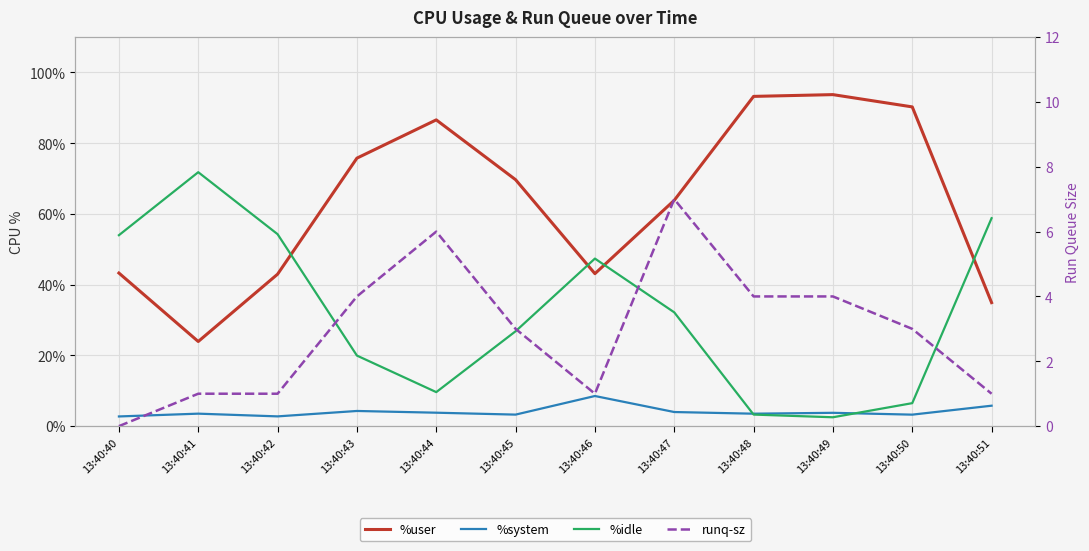

Rank the series by their maximum value, from lowest to highest.

runq-sz, %system, %idle, %user